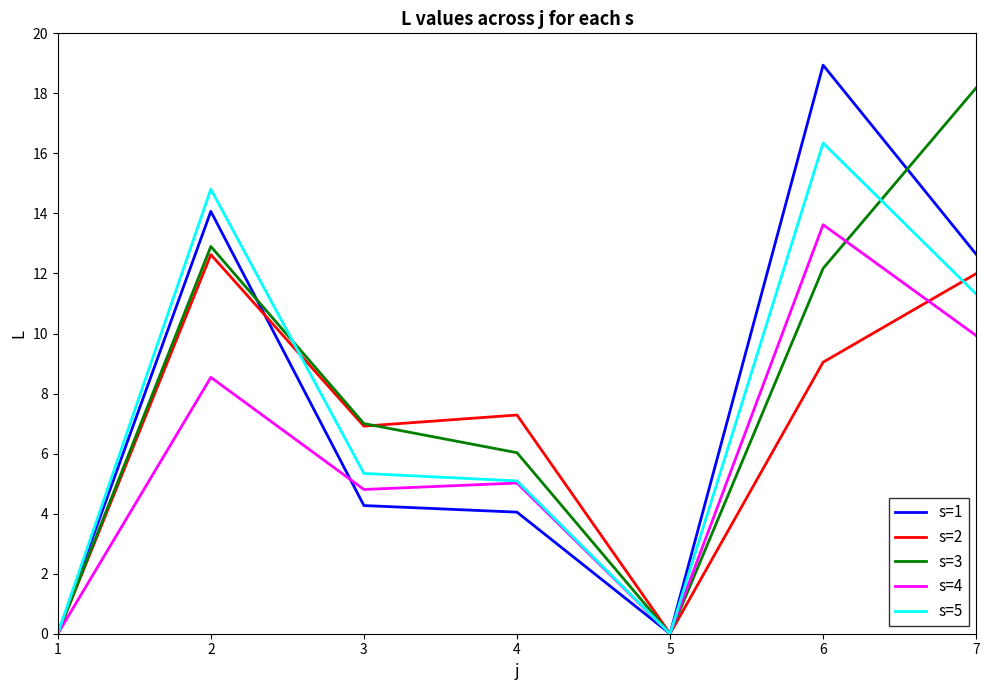

Which series has the largest range (max minus min)?

s=1